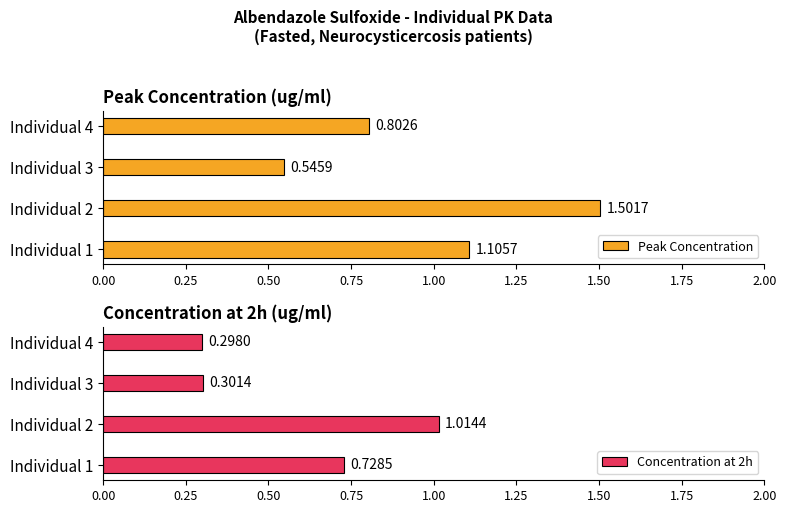

The Concentration at 2h series shows 0.3 at Individual 3. True or false?

True